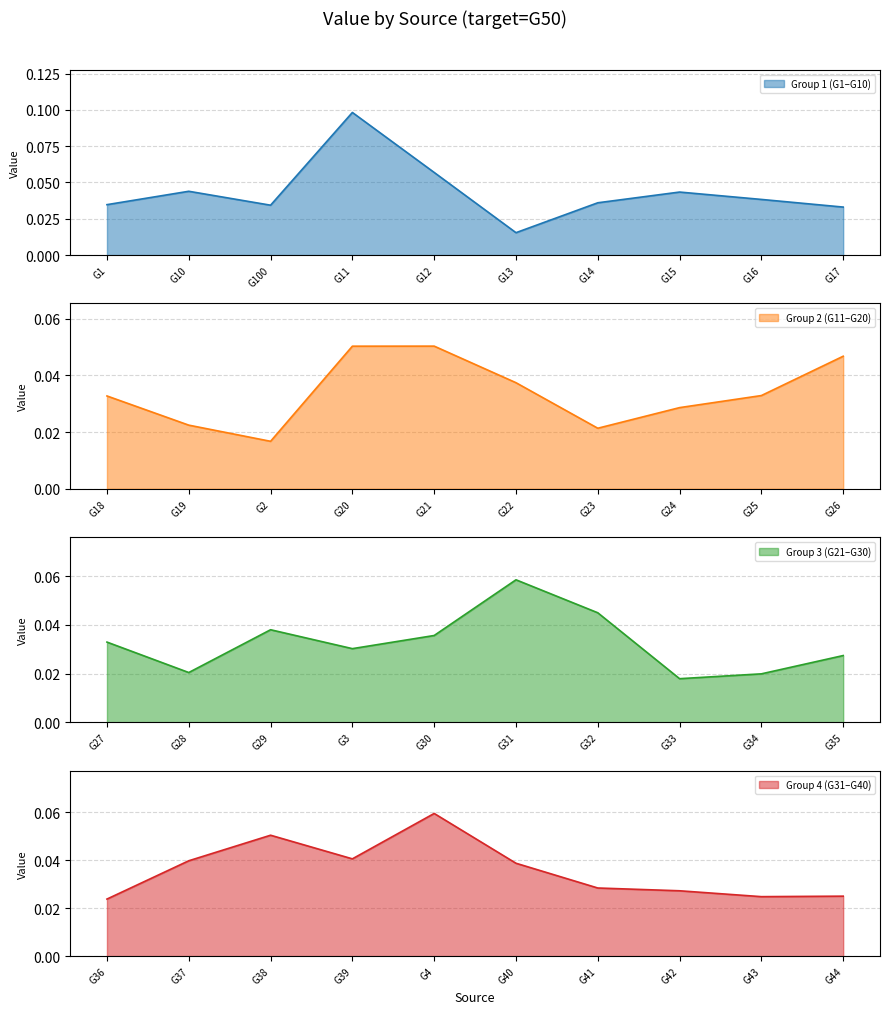

What is the label of the 14th point from the right?

G32